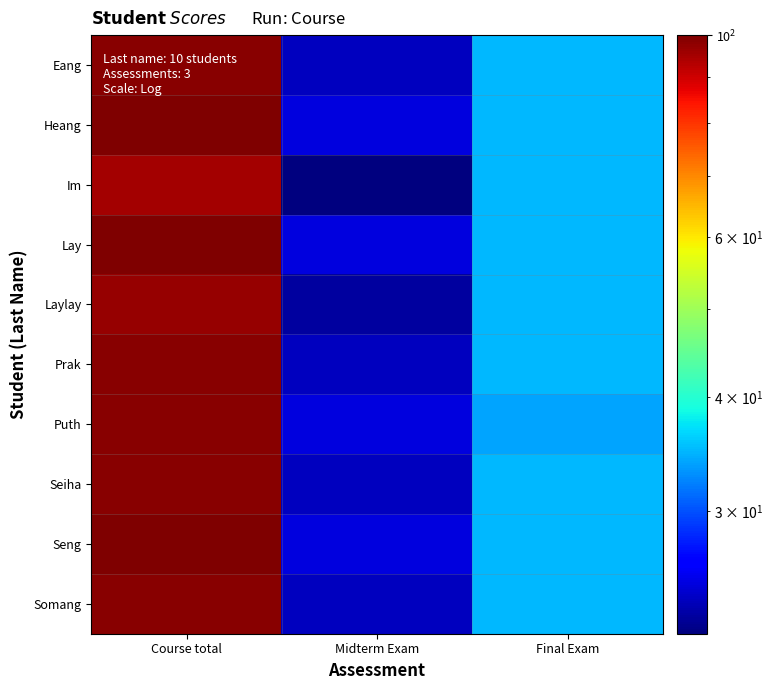

At Midterm Exam, list the series in order from smallest to largest.

Im, Laylay, Eang, Prak, Seiha, Somang, Heang, Lay, Puth, Seng